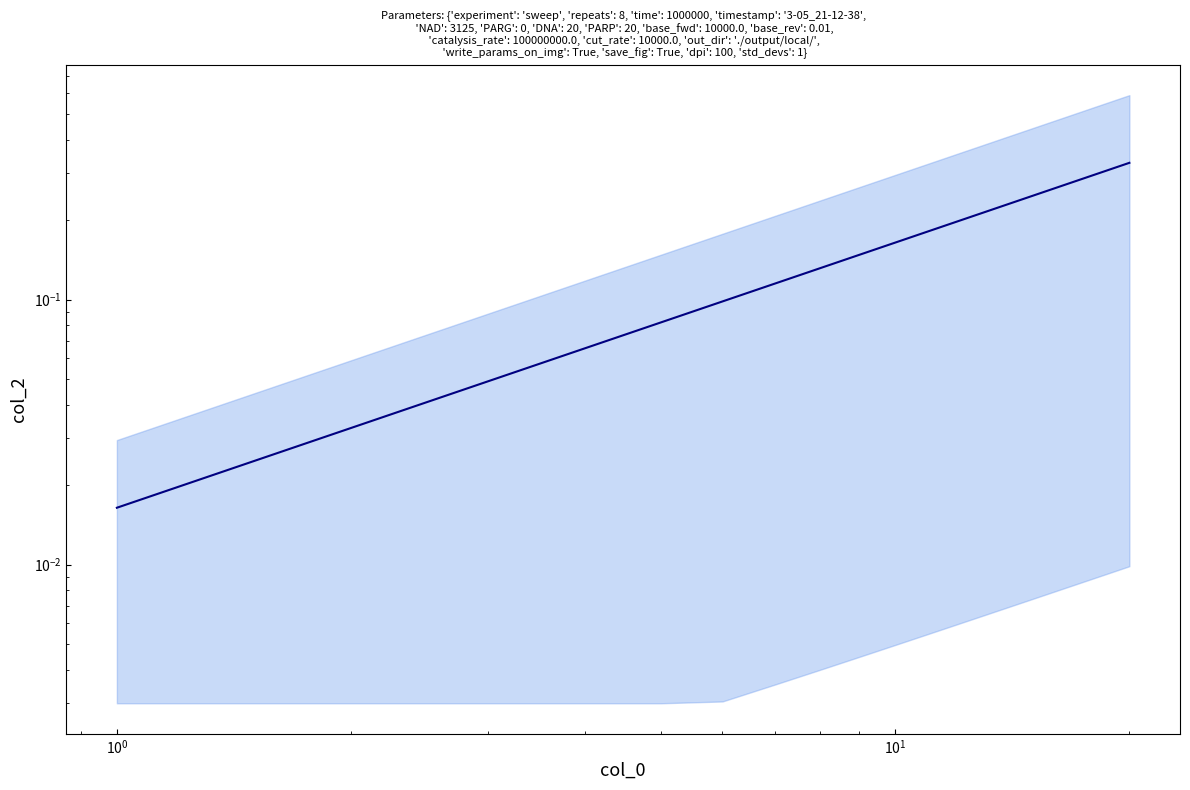

Reading right to left, transcribe all the data shown in this chart.

0.3	0.3	0.3	0.3	0.3	0.2	0.2	0.2	0.2	0.2	0.2	0.1	0.1	0.1	0.1	0.1	0.1	0.0	0.0	0.0